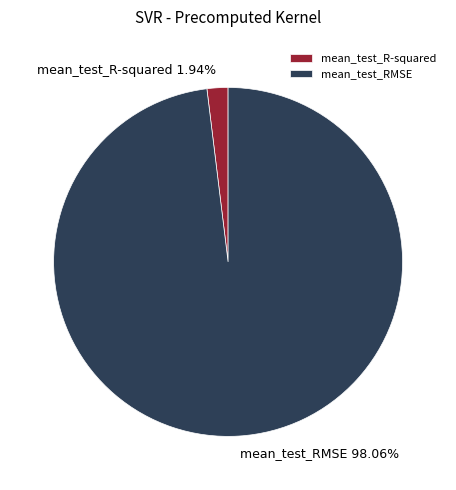

Does any single category account for the majority?

Yes